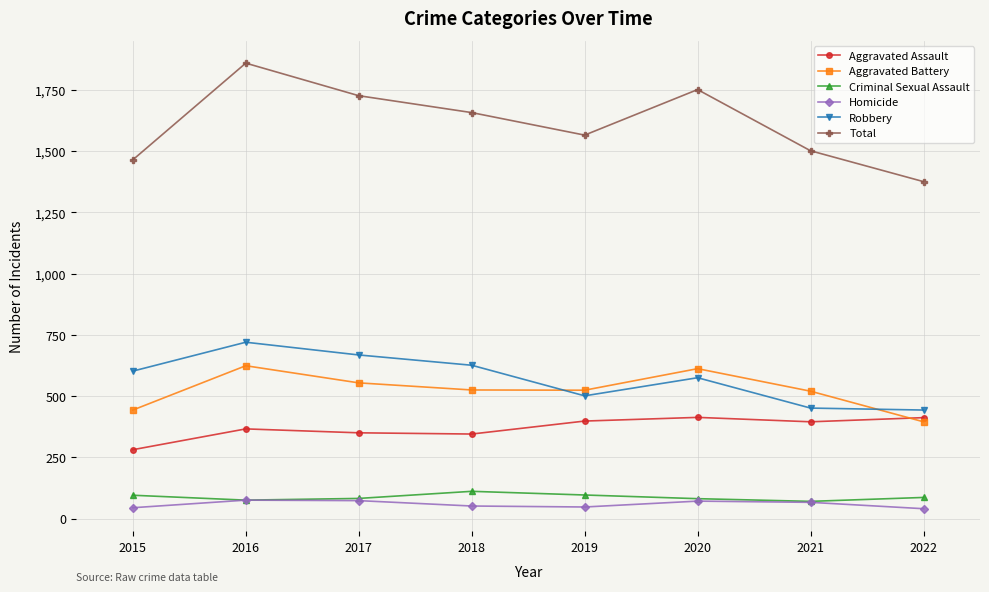

How many categories are shown in the chart?

8